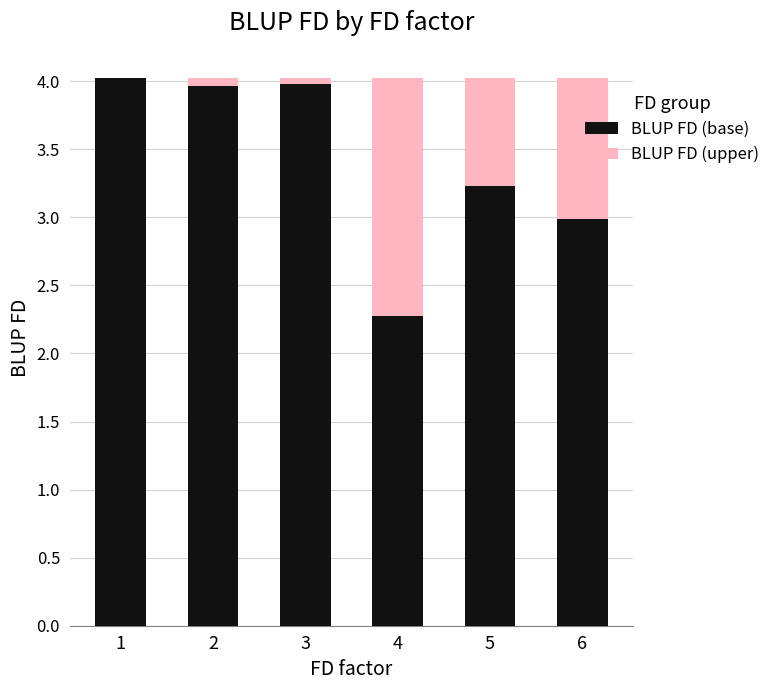

What is the highest value of the BLUP FD (base) series?

4.0